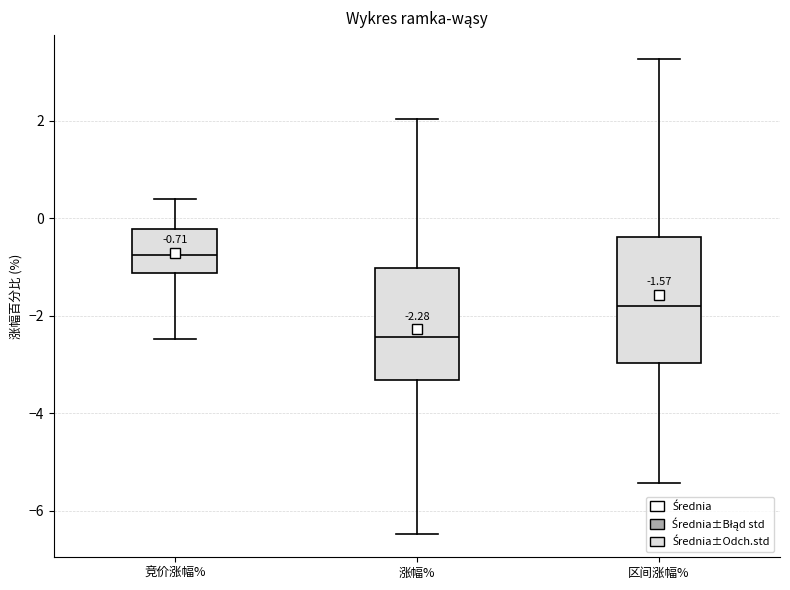

Which box's median line is the lowest?

涨幅%